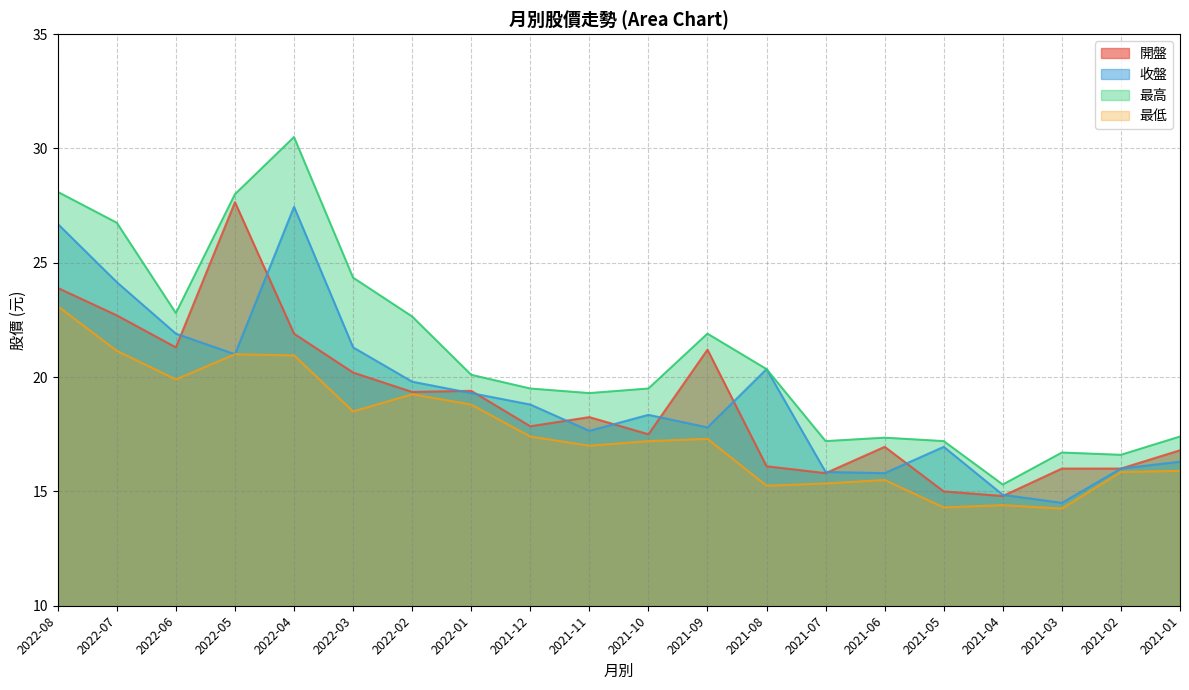

Count the number of categories in the chart.

20